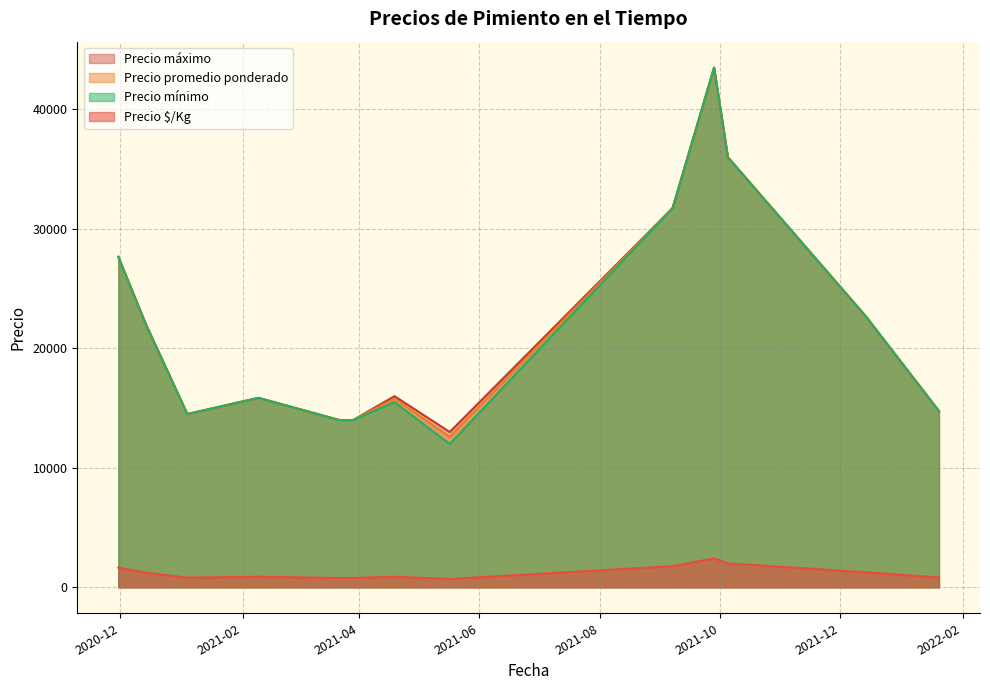

What is the highest value of the Precio $/Kg series?

2416.5